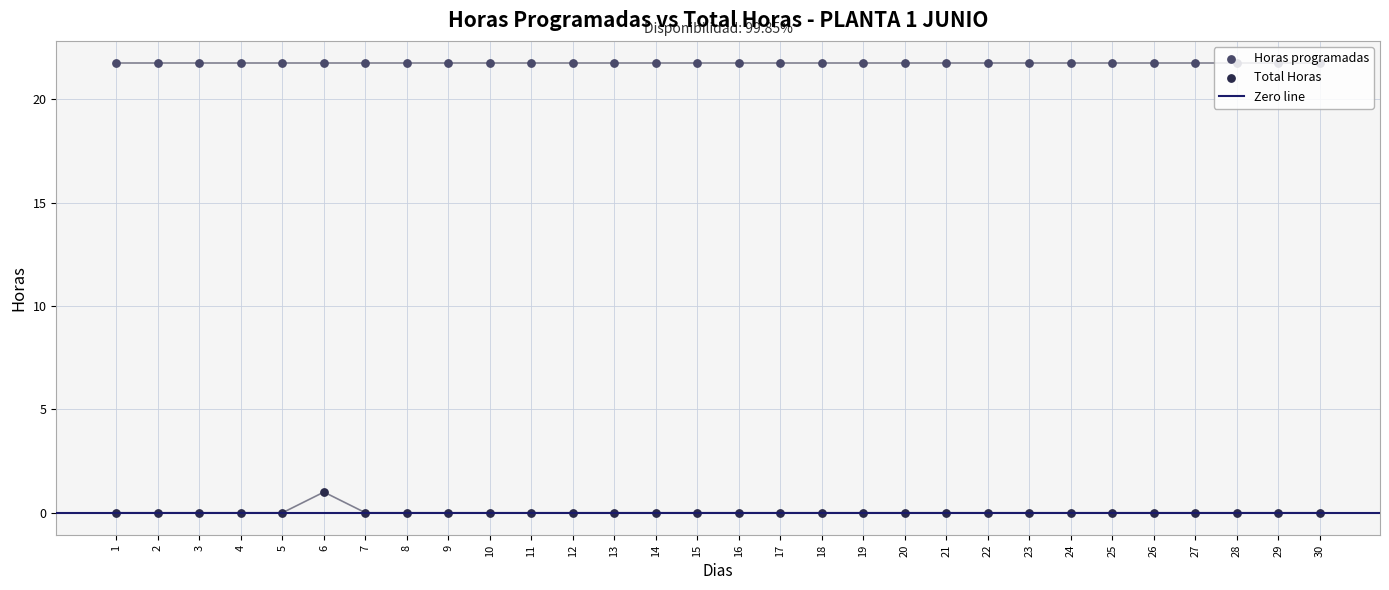

Between 28 and 27, which is larger?

28